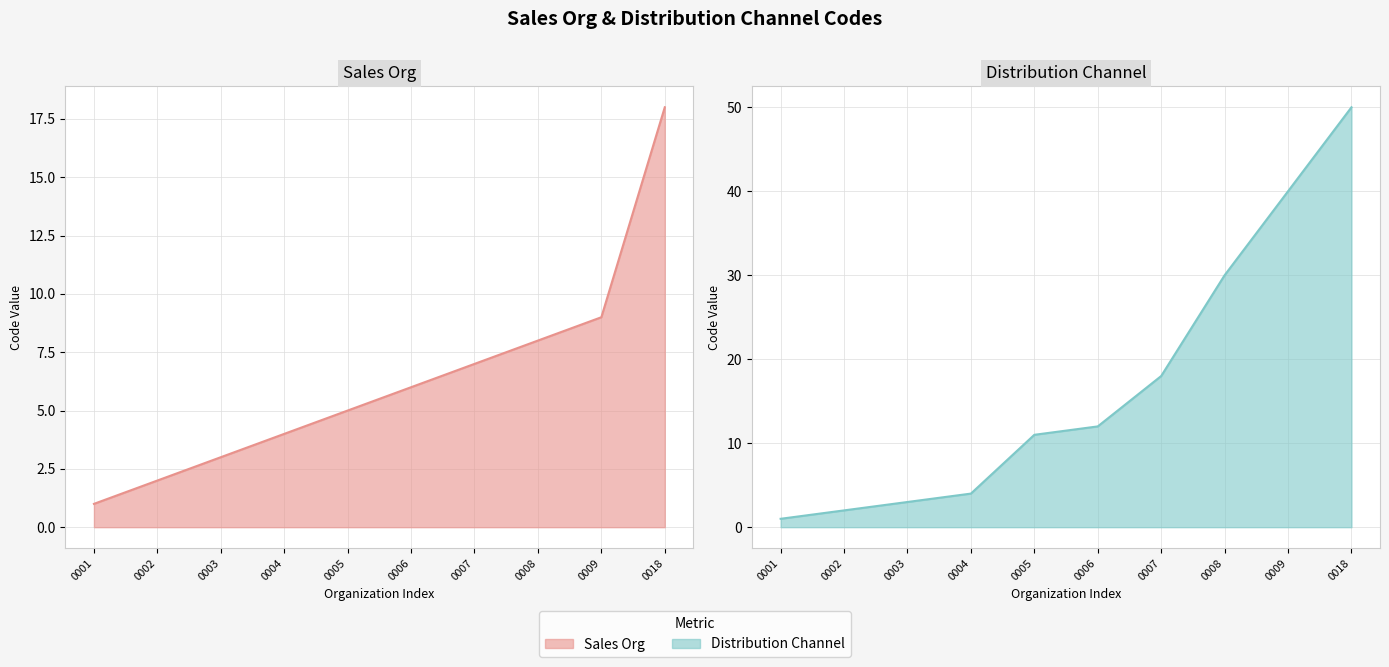

True or false: Sales Org and Distribution Channel intersect in this chart.

False